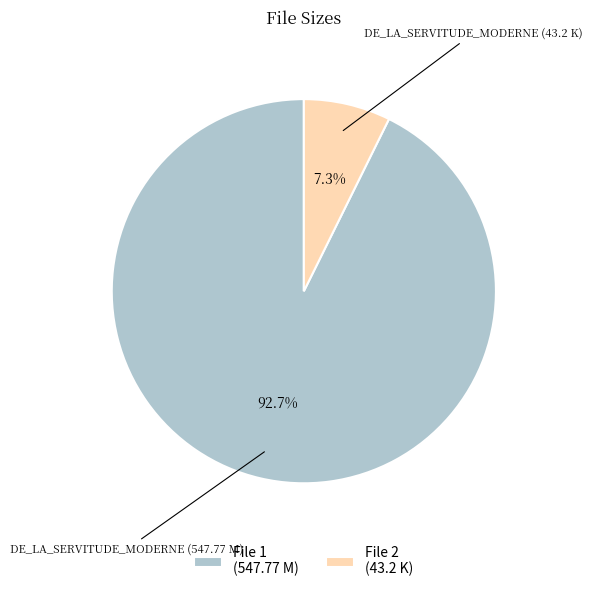

Rank the categories by value from highest to lowest.

DE_LA_SERVITUDE_MODERNE (547.77 M), DE_LA_SERVITUDE_MODERNE (43.2 K)